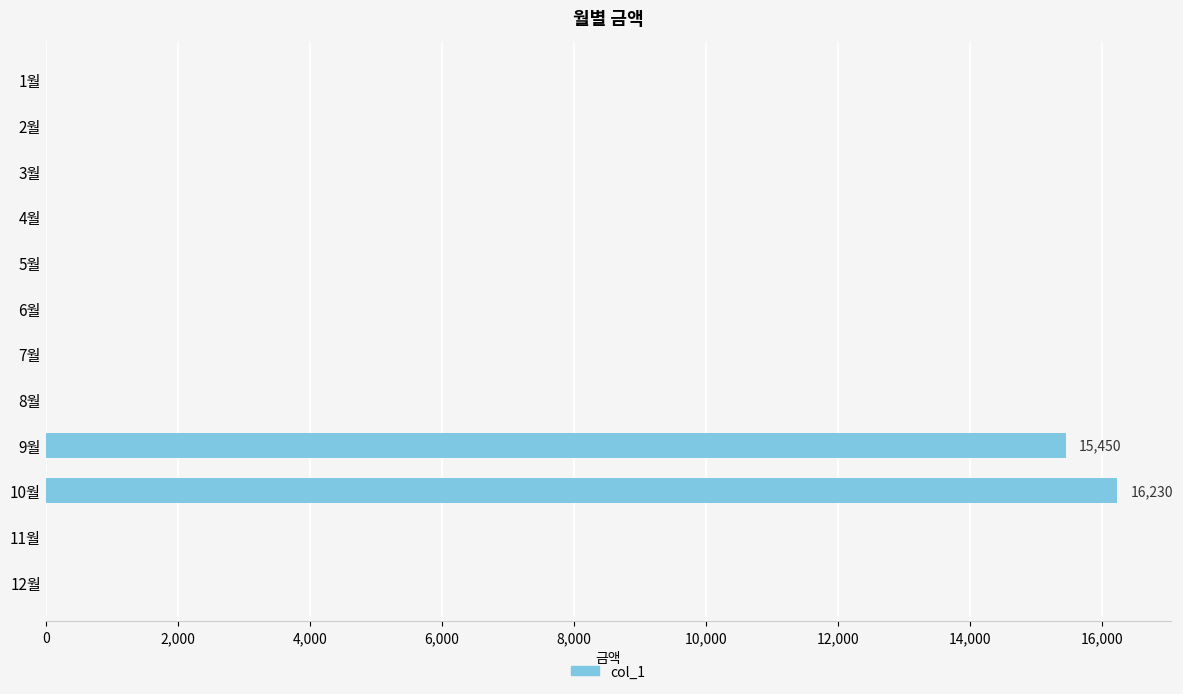

The value at 11월 is 0. True or false?

True